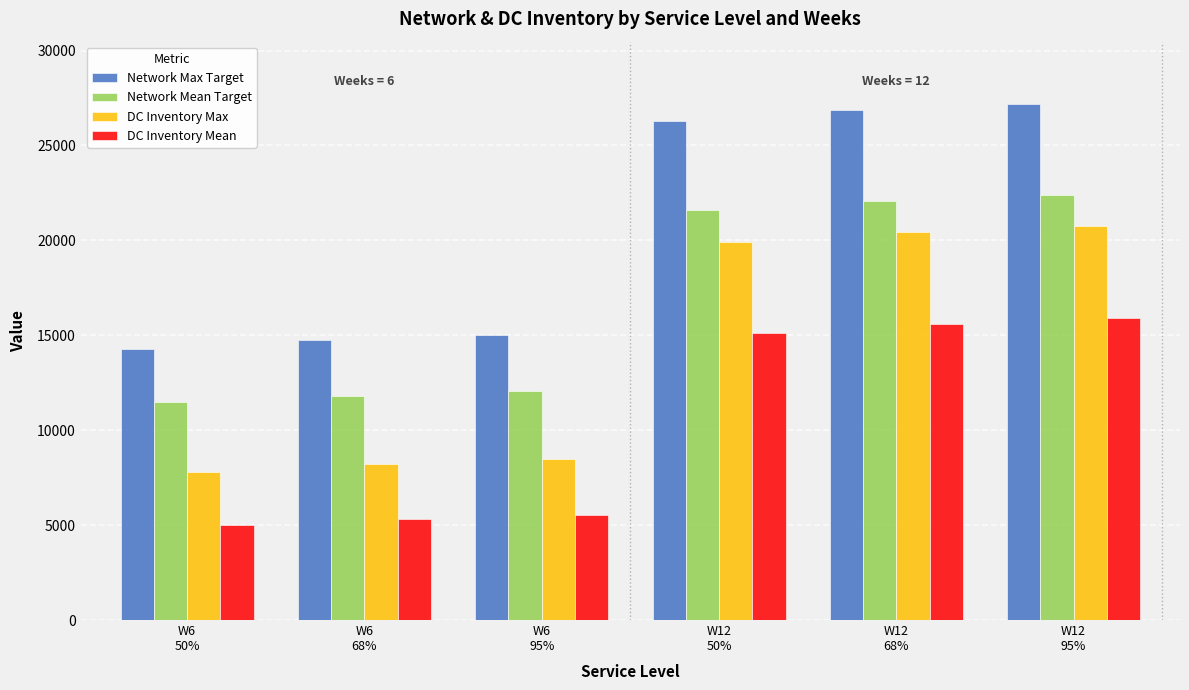

Rank the categories by Network Max Target value from lowest to highest.

W6
50%, W6
68%, W6
95%, W12
50%, W12
68%, W12
95%